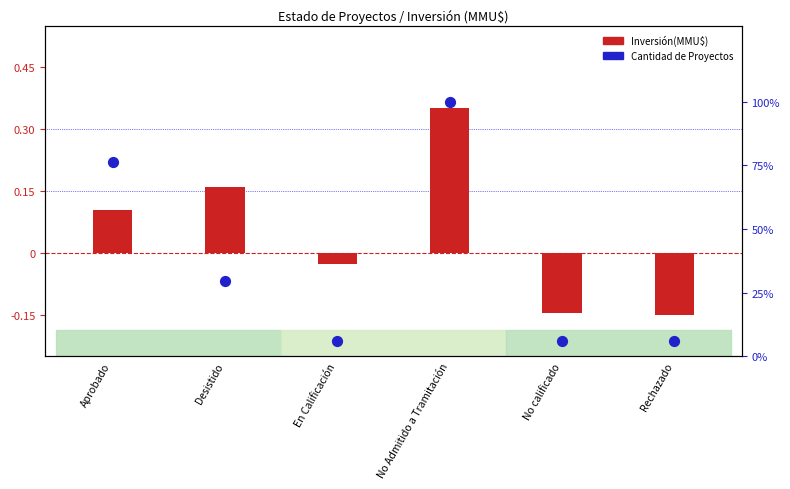

What is the total value across all series at No calificado?

-0.1